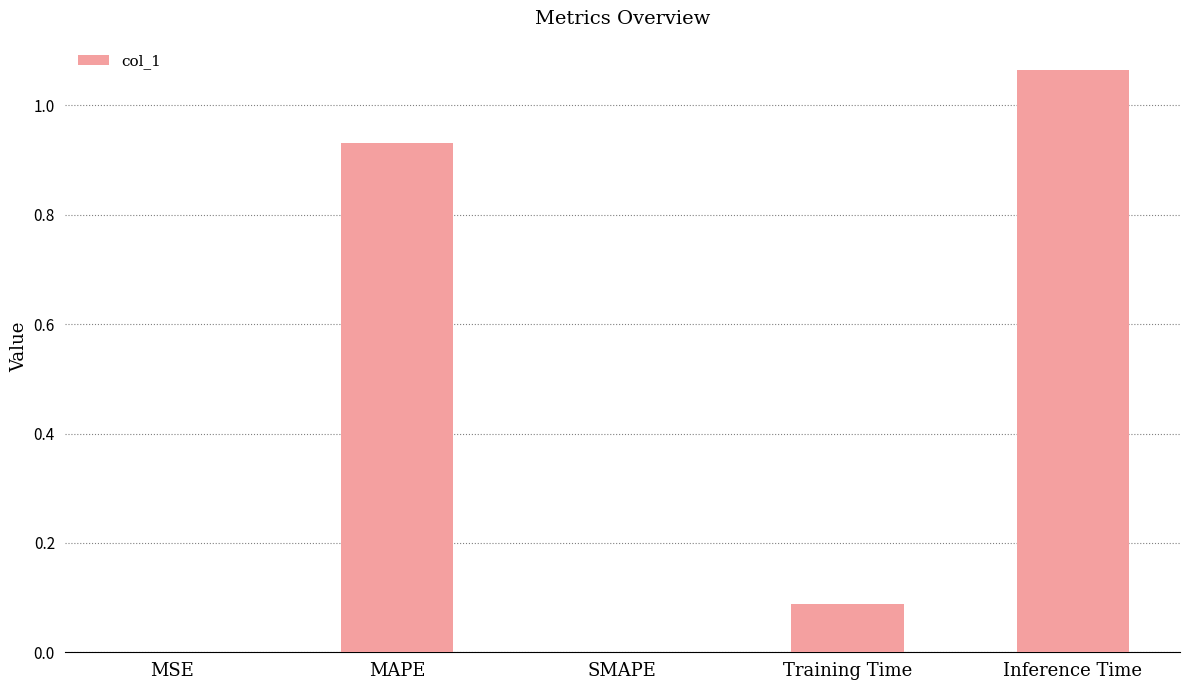

What is the change in value from MAPE to Inference Time?

+0.1